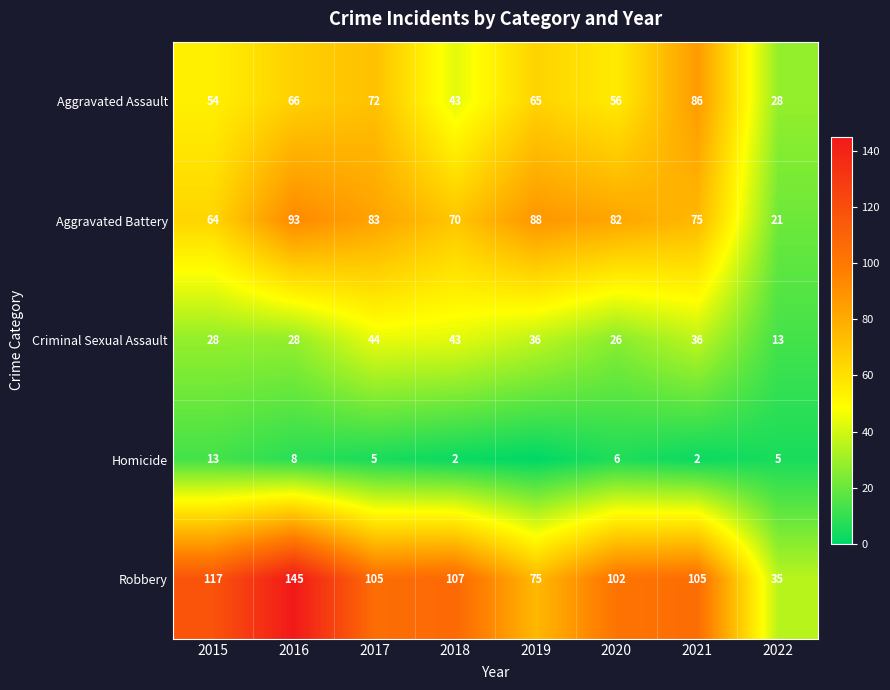

What is the average value of the Aggravated Battery series?

72